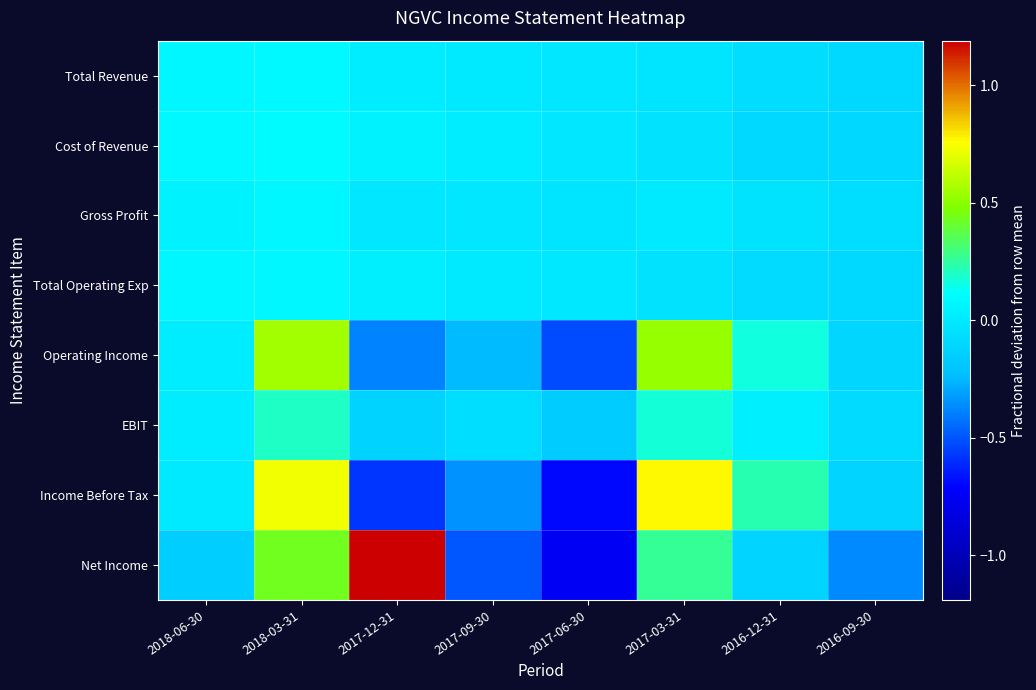

What is the smallest value displayed?

-0.7